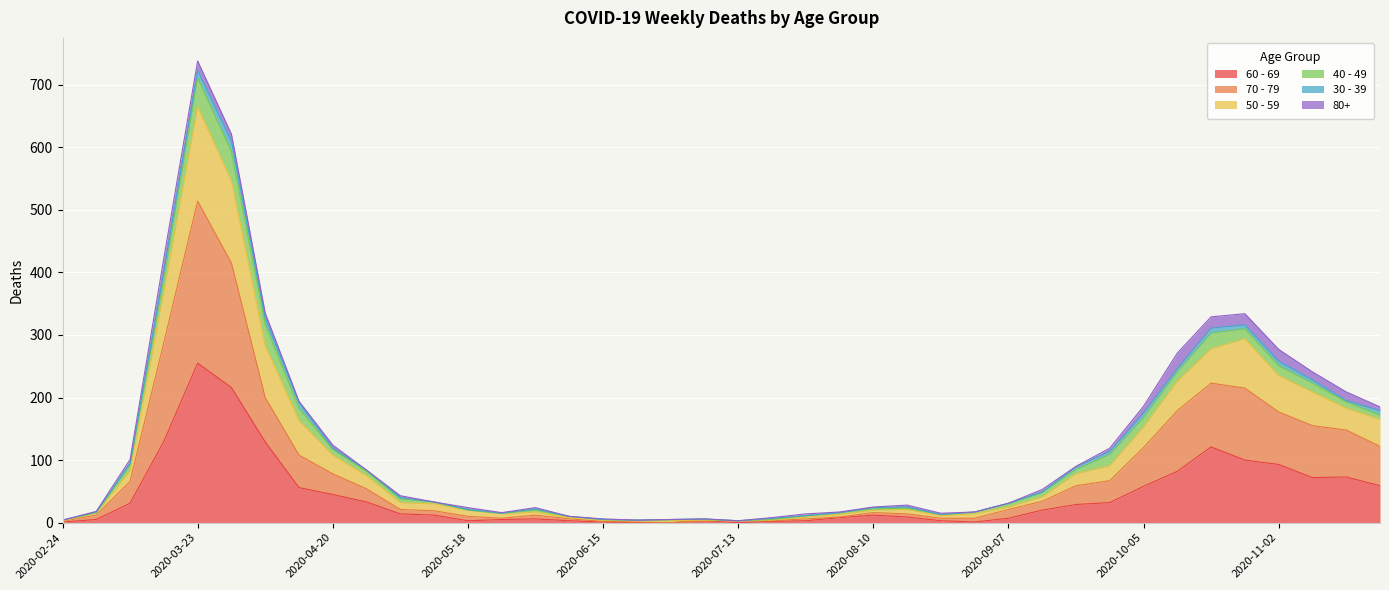

At which category is the sum across all series the highest?

2020-03-23